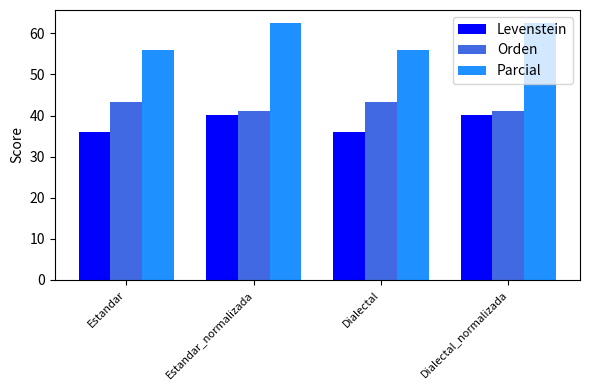

What are all the series names shown in the legend?

Levenstein, Orden, Parcial